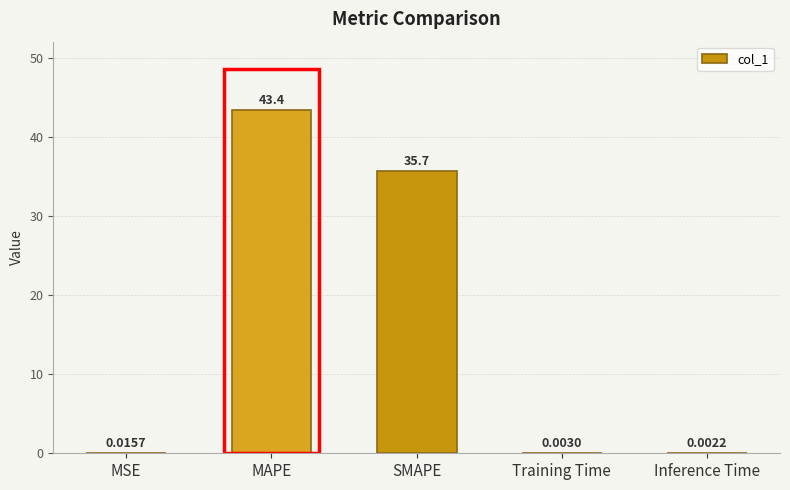

Which has a higher value, Inference Time or SMAPE?

SMAPE